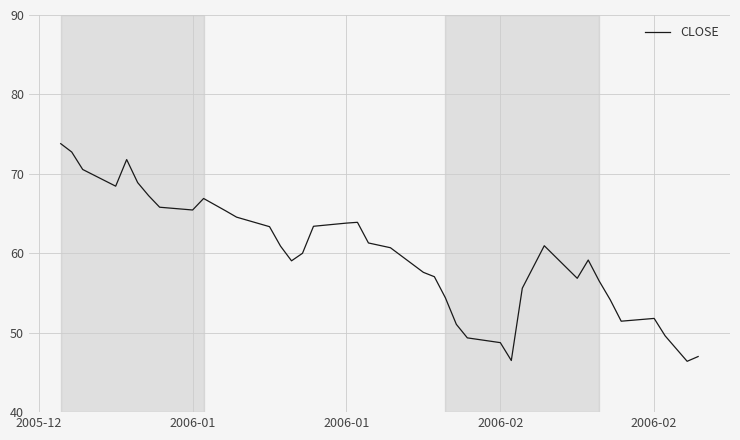

True or false: there are more than 2 points higher than both neighbors.

True